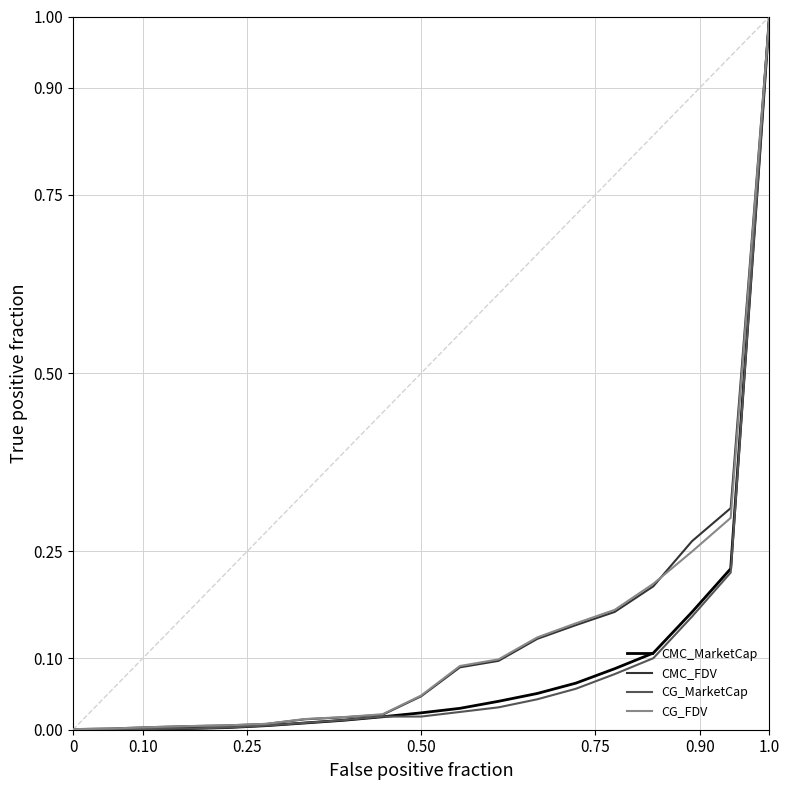

What is the maximum value shown in the chart?

1.0